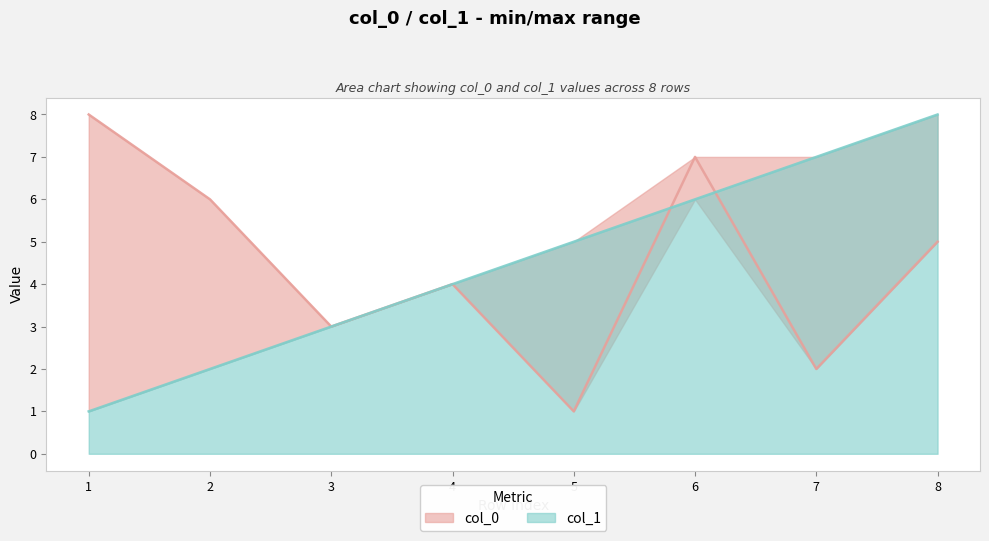

True or false: col_1 has more than 2 points higher than both neighbors.

False